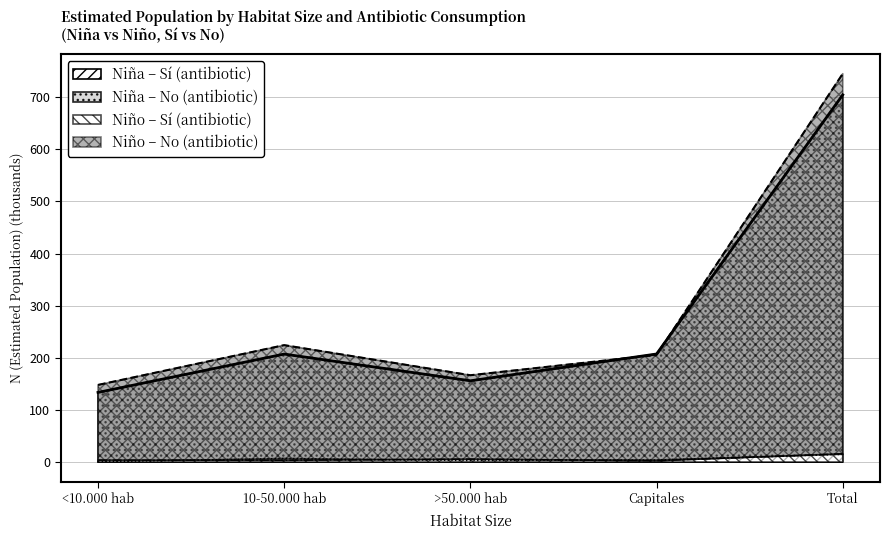

What are all the series names shown in the legend?

Niña N (estimada) Sí, Niña N (estimada) No, Niño N (estimada) Sí, Niño N (estimada) No